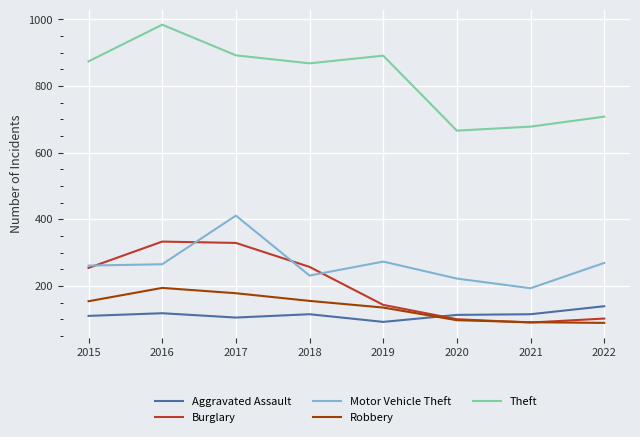

Which series has the widest spread of values?

Theft